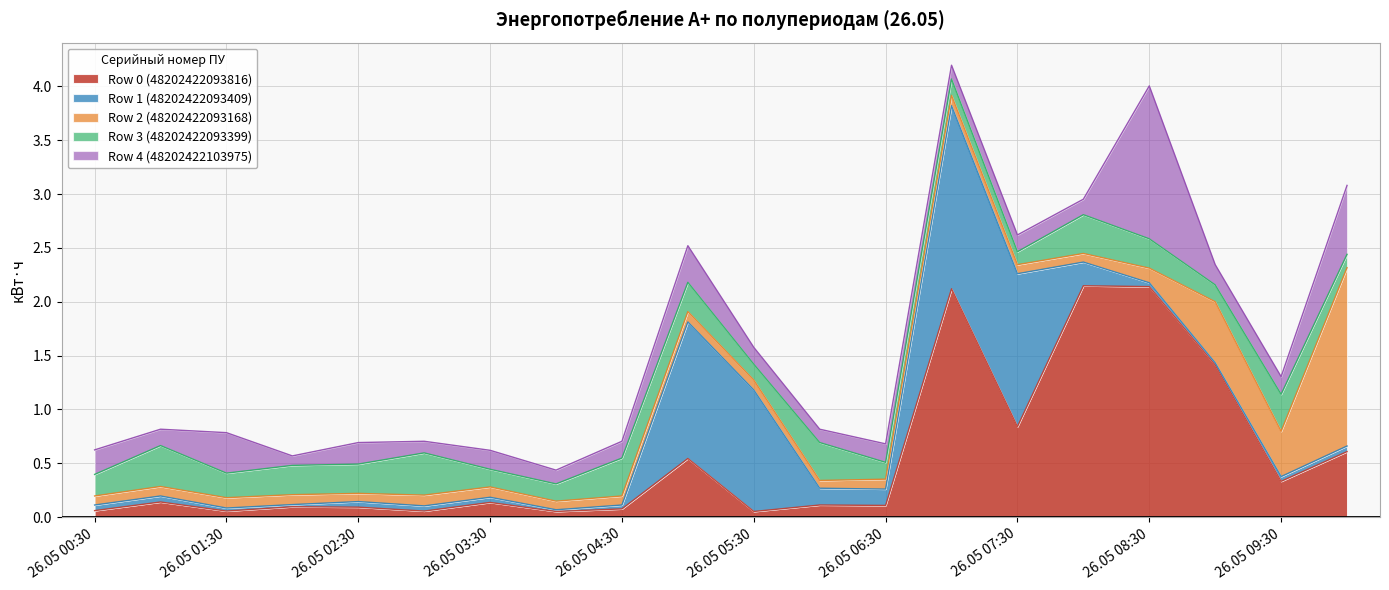

The Row 3 (48202422093399) series shows 0.1 at 26.05 05:30. True or false?

True